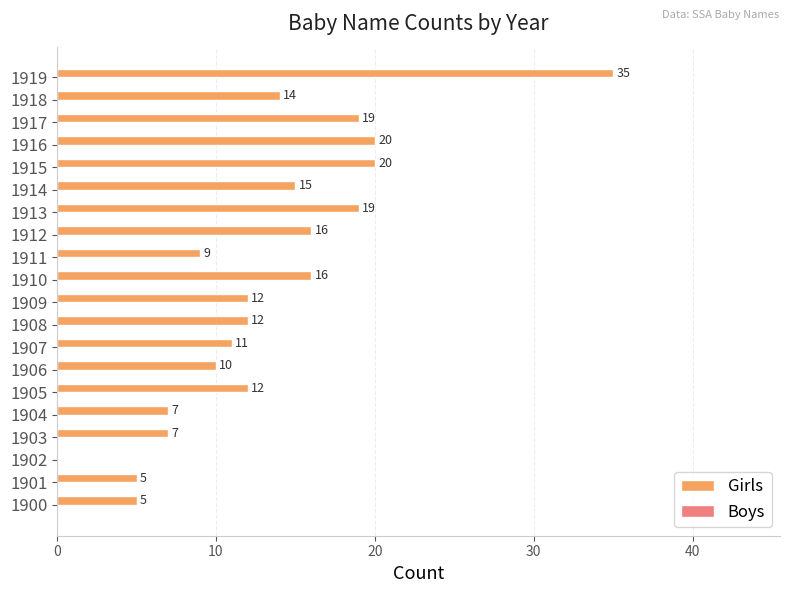

Read the value at 1907, to the nearest 5.

10